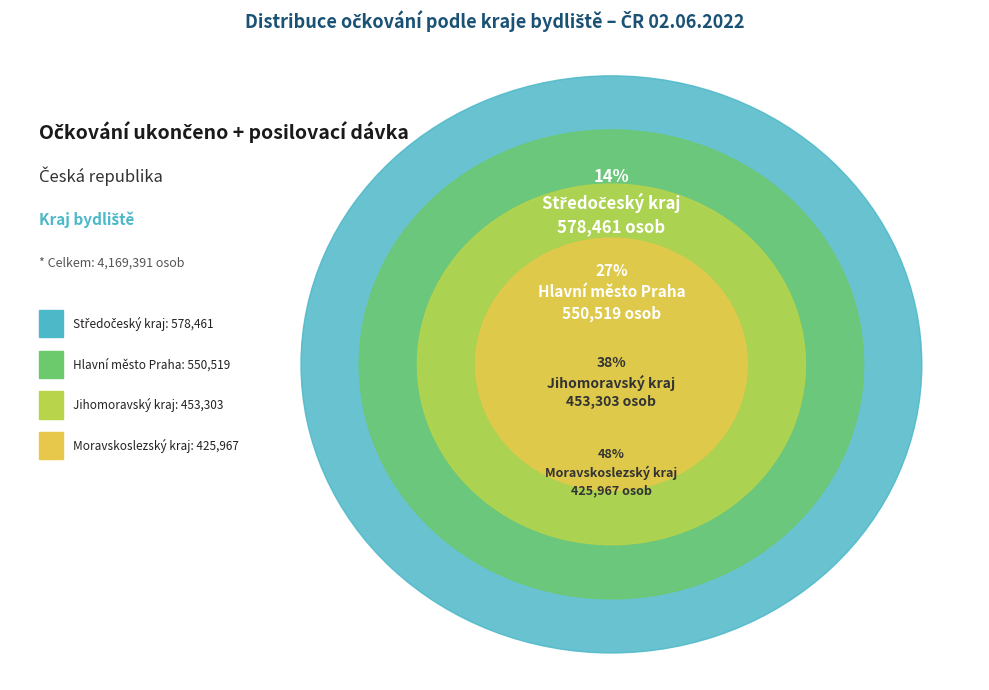

Is there a majority slice in this chart?

No